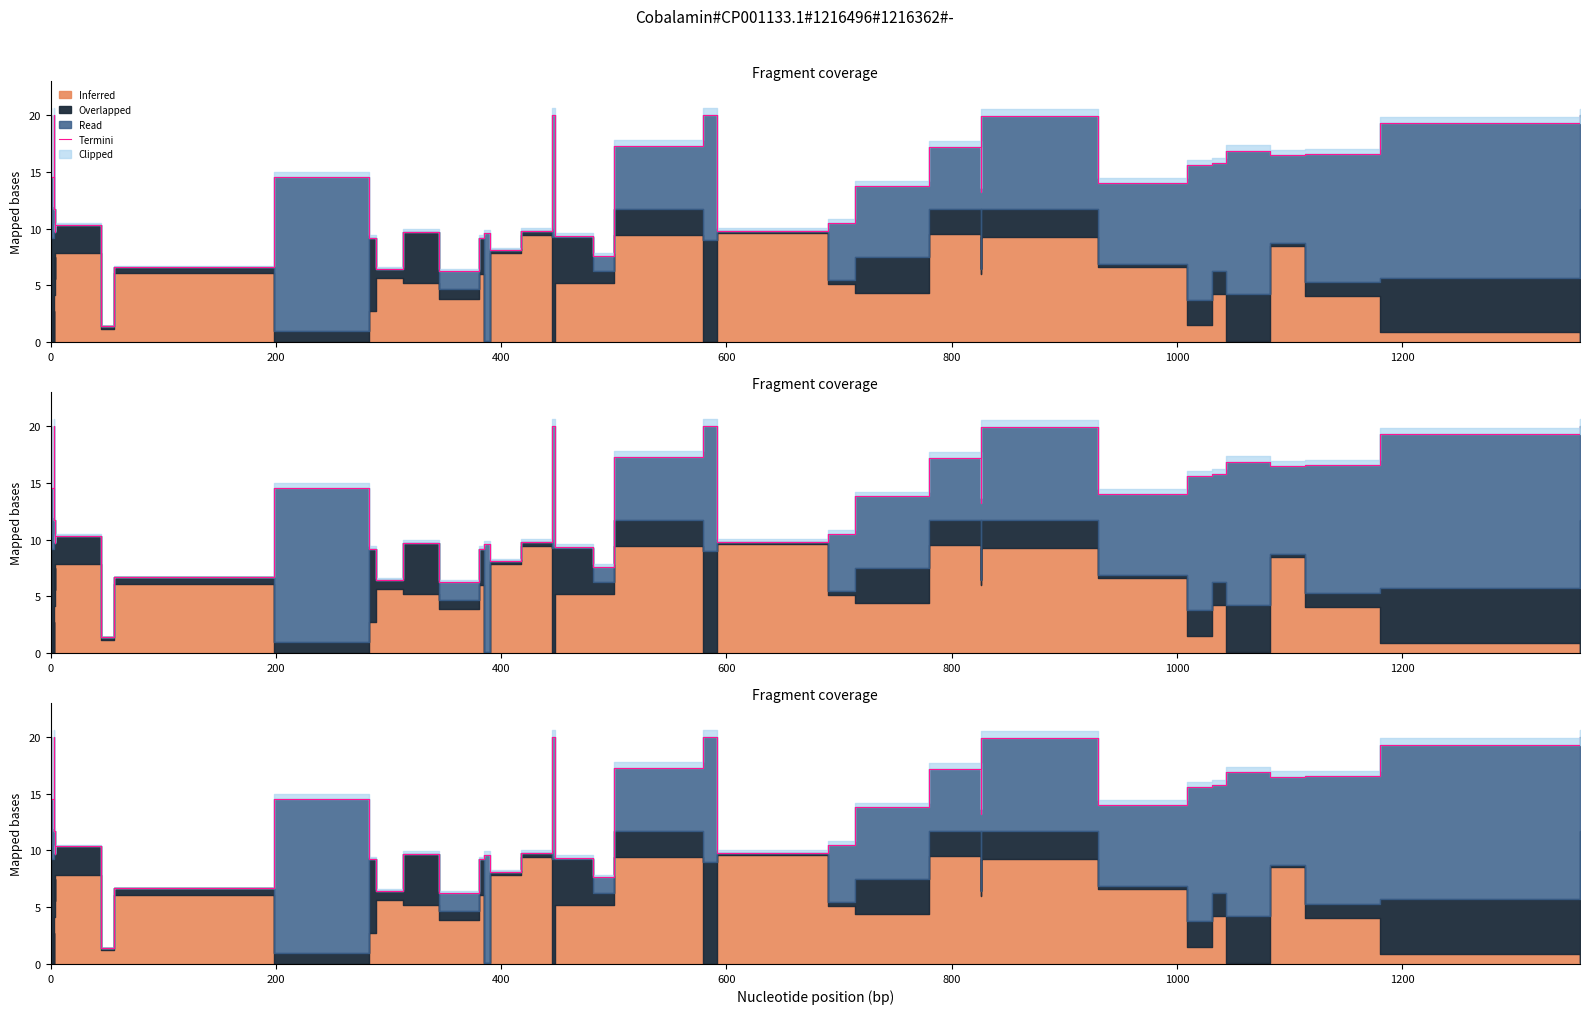

What is the value of the 19th point from the left?

8.1